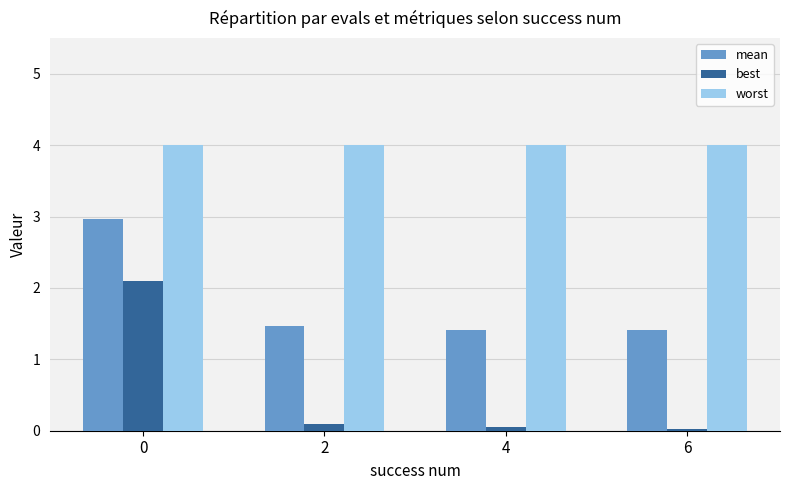

Which series has the largest range (max minus min)?

best